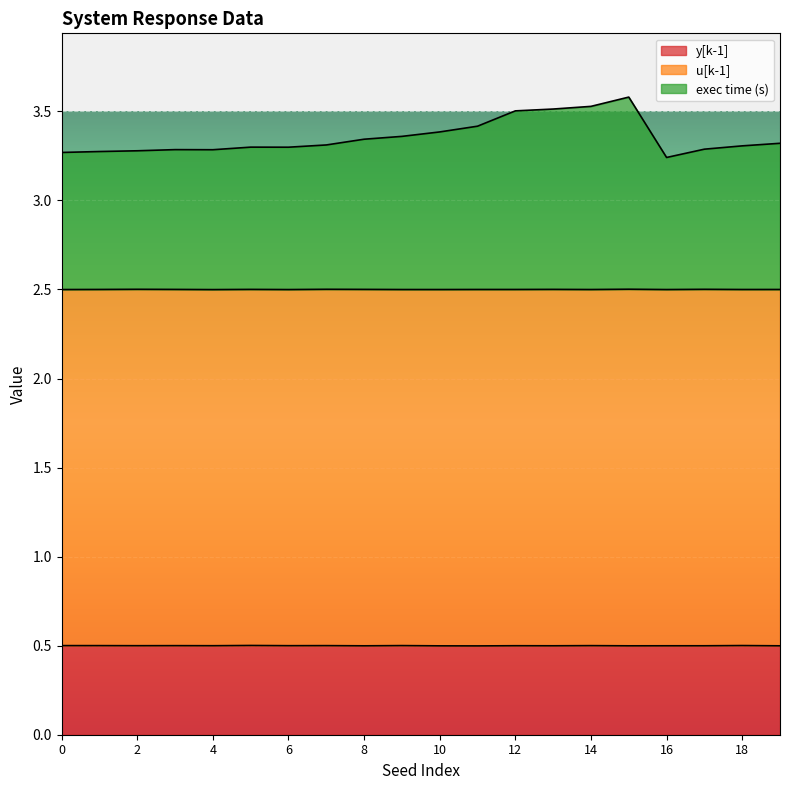

What is the value of the y[k-1] point at the 3rd from the left?

0.5